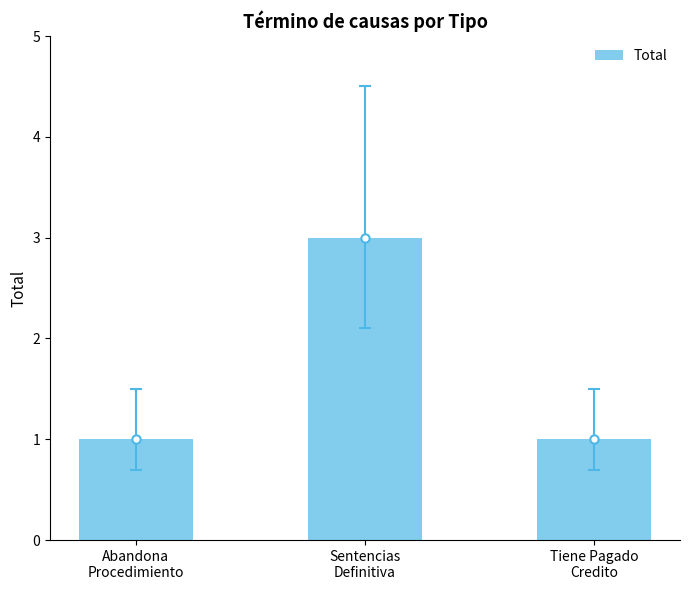

List the labels in order of value, largest first.

Sentencias
Definitiva, Abandona
Procedimiento, Tiene Pagado
Credito